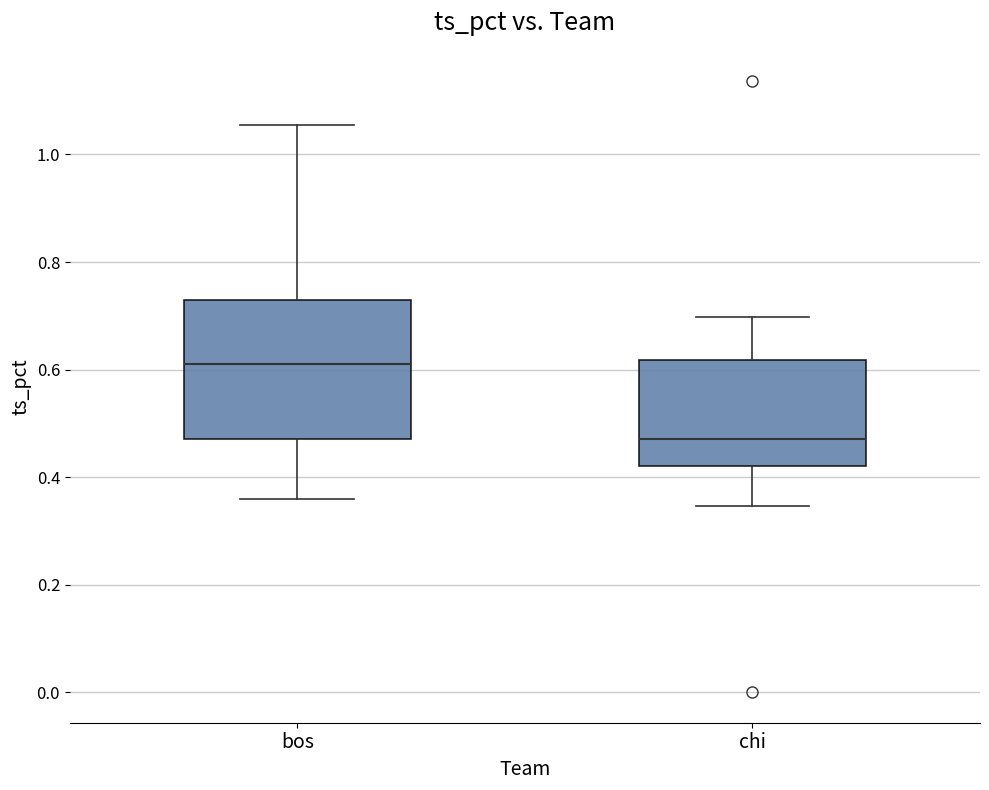

Where is the lower edge of the box for chi on the y-axis? The values are not printed on the chart, so give them approximately, as read against the axis.

0.42